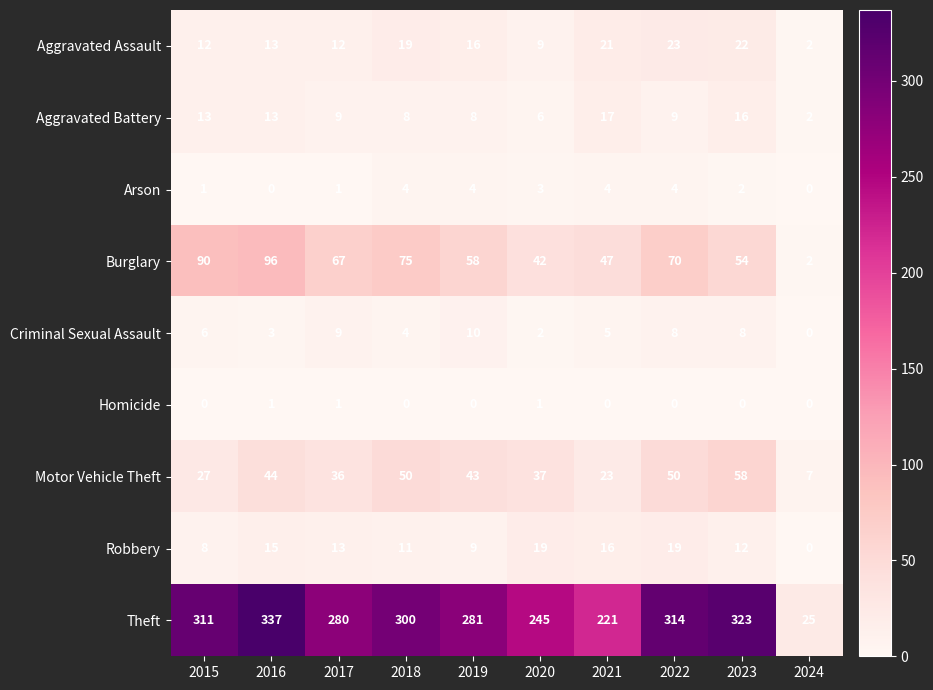

What is the sum of the Arson values at 2022 and 2024?

4